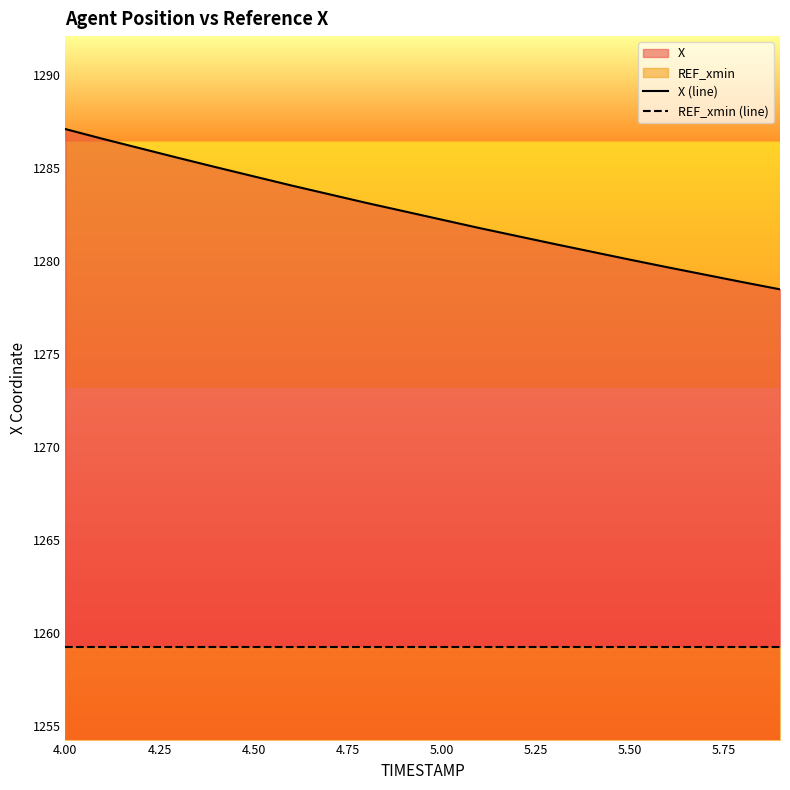

Which series changed the most between 5.50 and 10?

X (line)